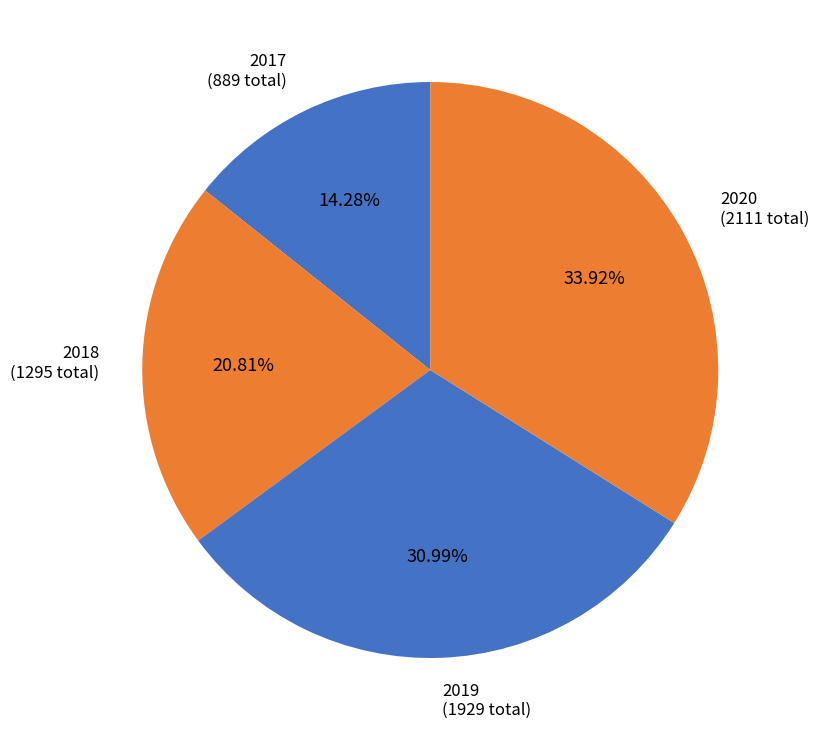

How many segments does this pie chart have?

4